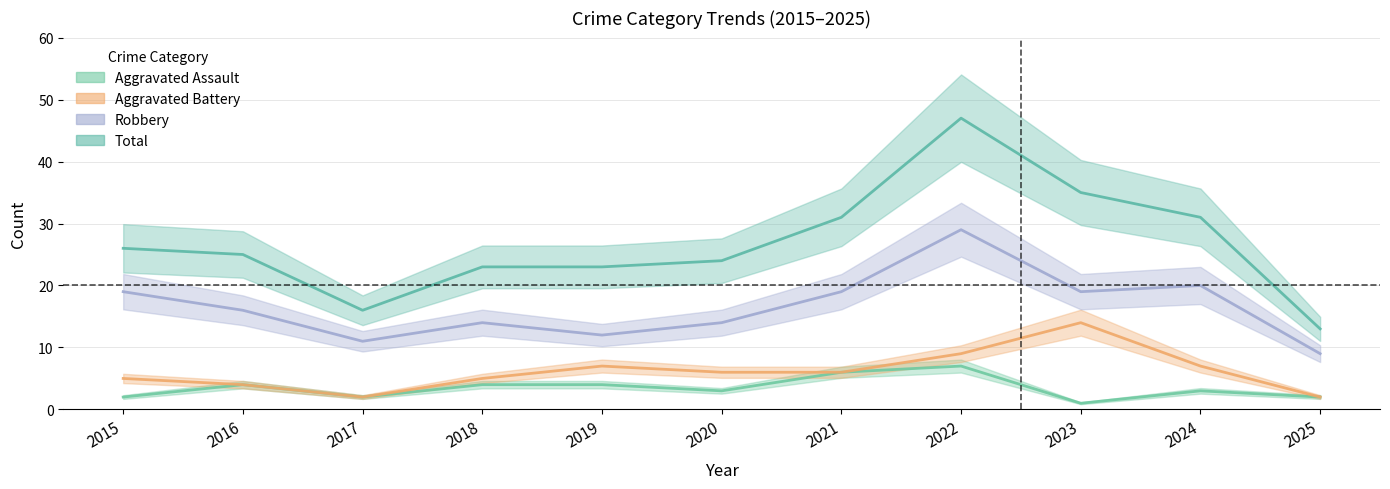

What is the difference between the Robbery values at 2022 and 2025?

20